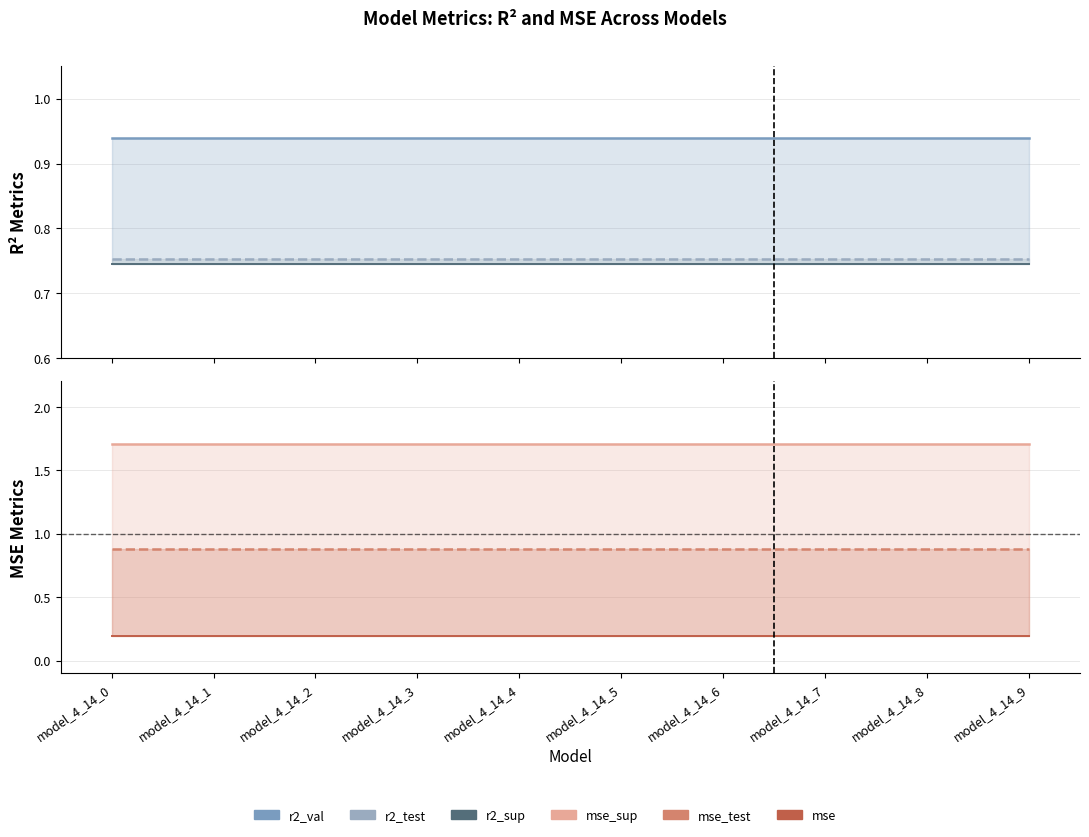

The value of r2_test at model_4_14_9 is 1.0. True or false?

False